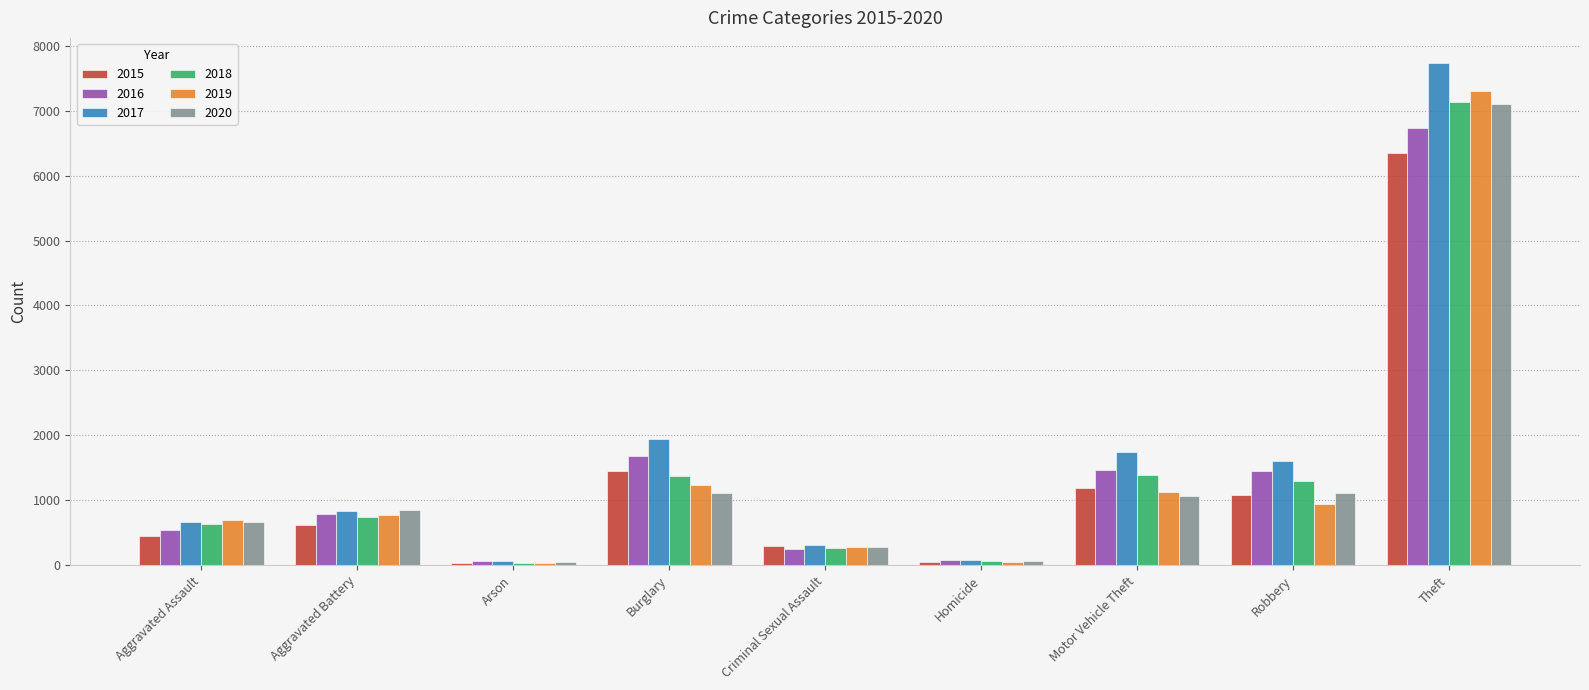

What is the label of the 1st bar from the right?

Theft